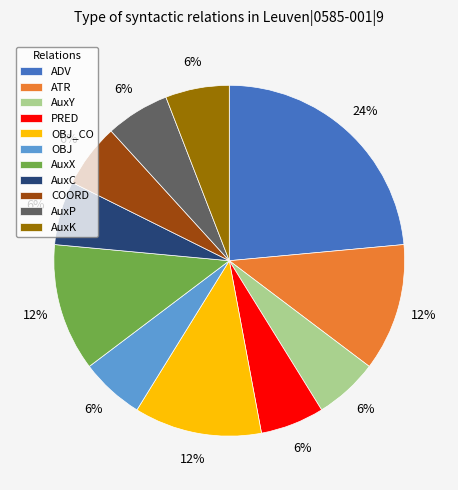

Approximately how many times larger is the value at ADV compared to PRED?

4.0